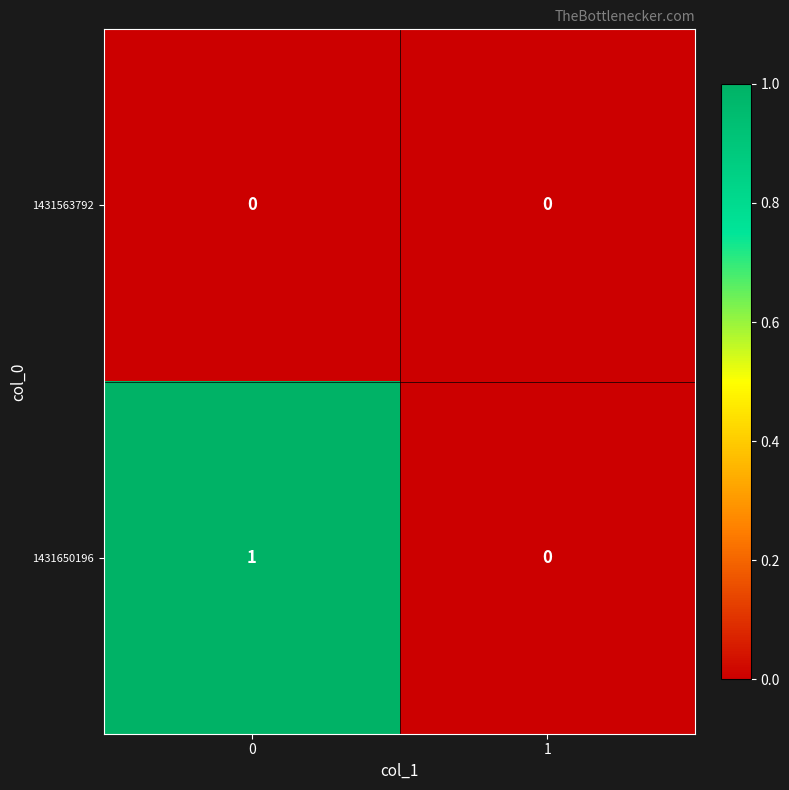

Rank the series by their maximum value, from highest to lowest.

1431650196, 1431563792